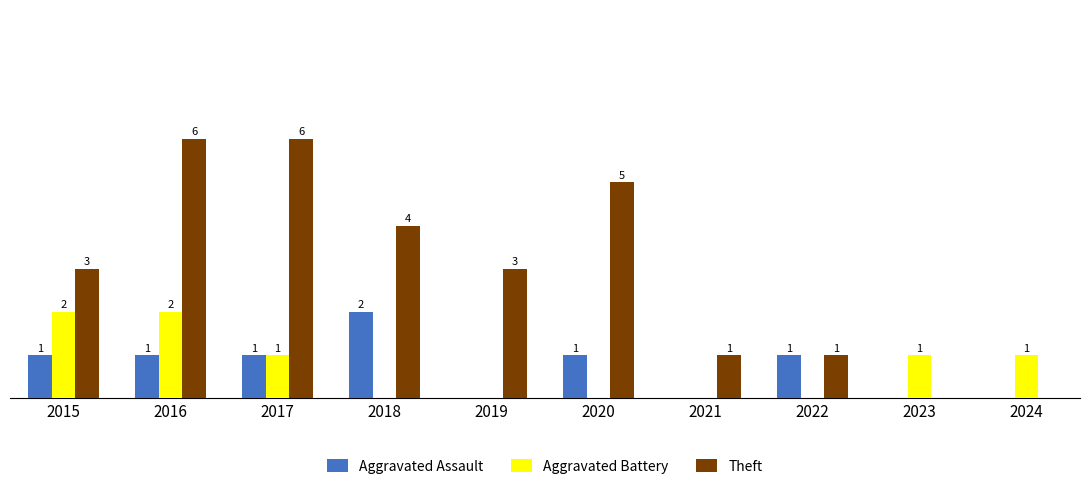

Is the value of Aggravated Battery at 2015 greater than the value of Theft at 2023?

Yes